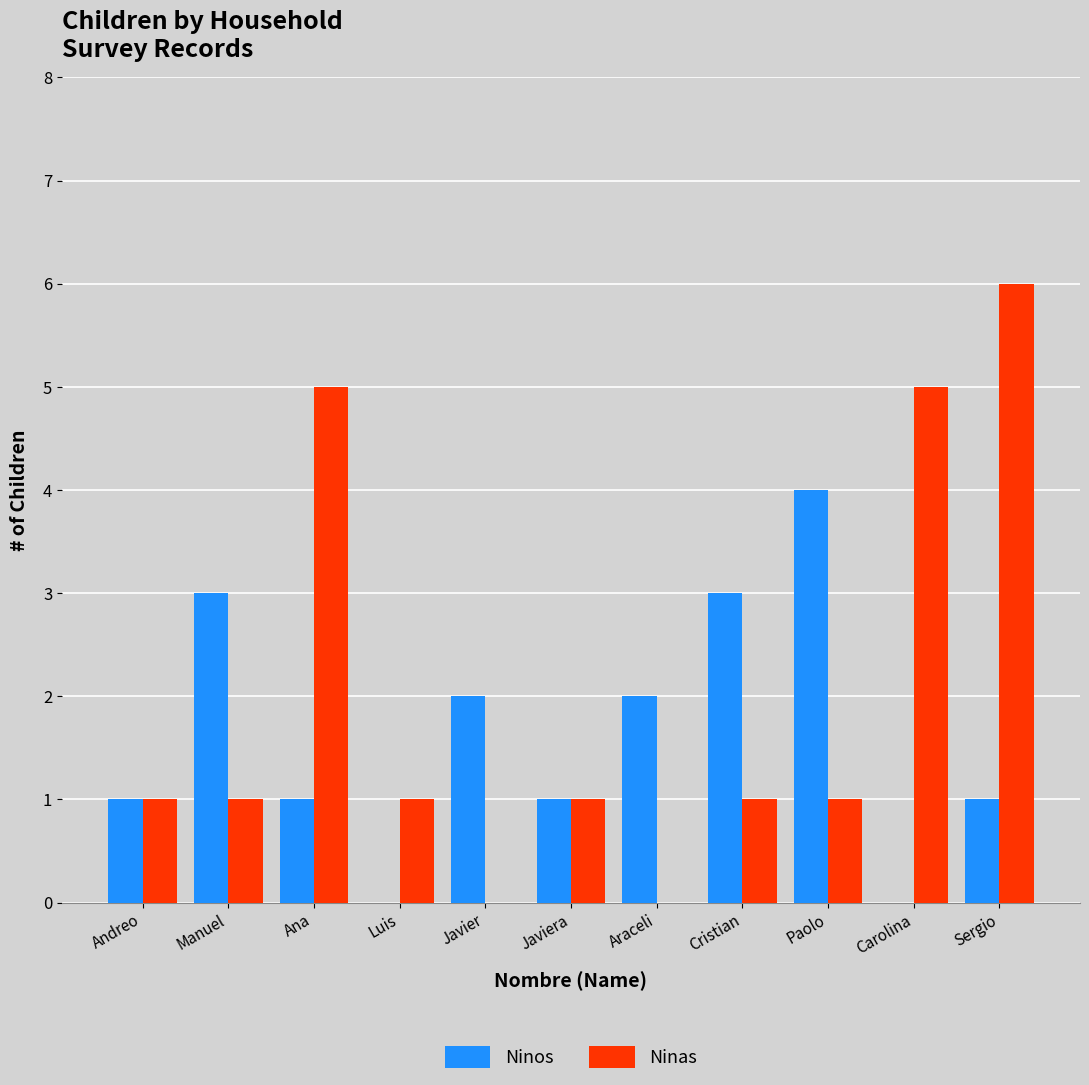

At which label does Ninas reach its peak?

Sergio